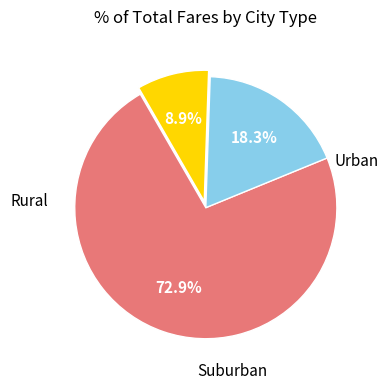

Is there any slice that represents more than half of the pie?

Yes